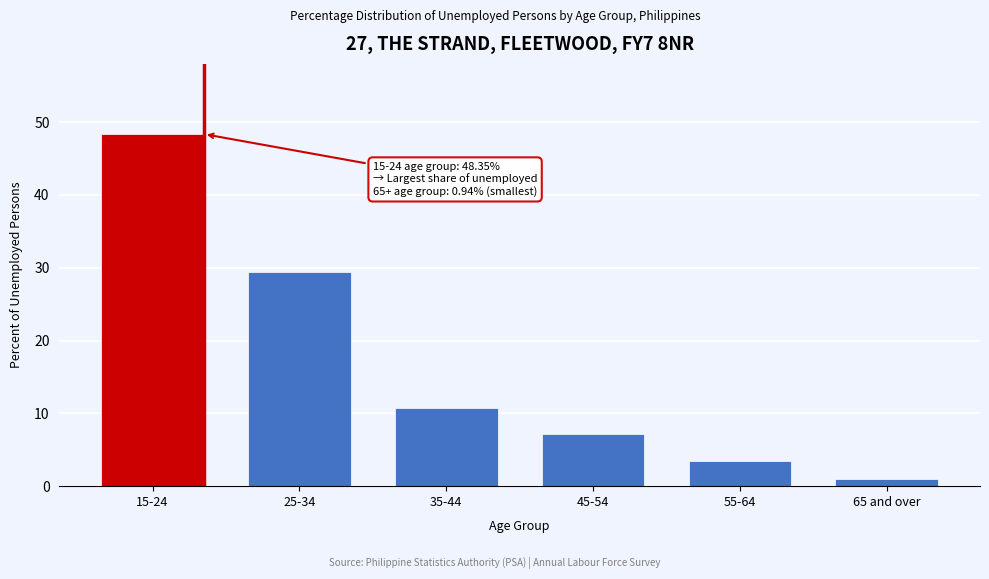

Reading left to right, extract all data points from this chart.

15-24=48.4	25-34=29.4	35-44=10.7	45-54=7.1	55-64=3.5	65 and over=0.9